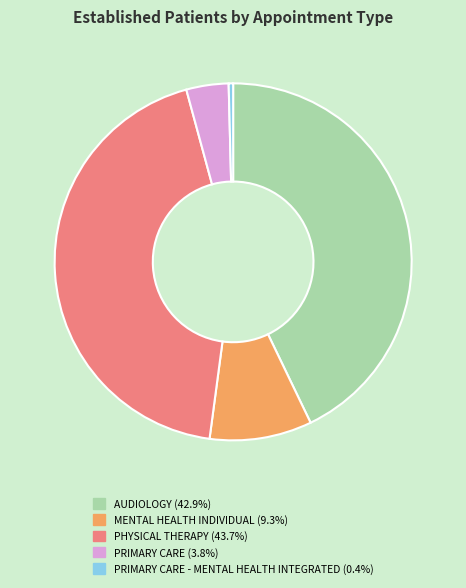

Is there any slice that represents more than half of the pie?

No